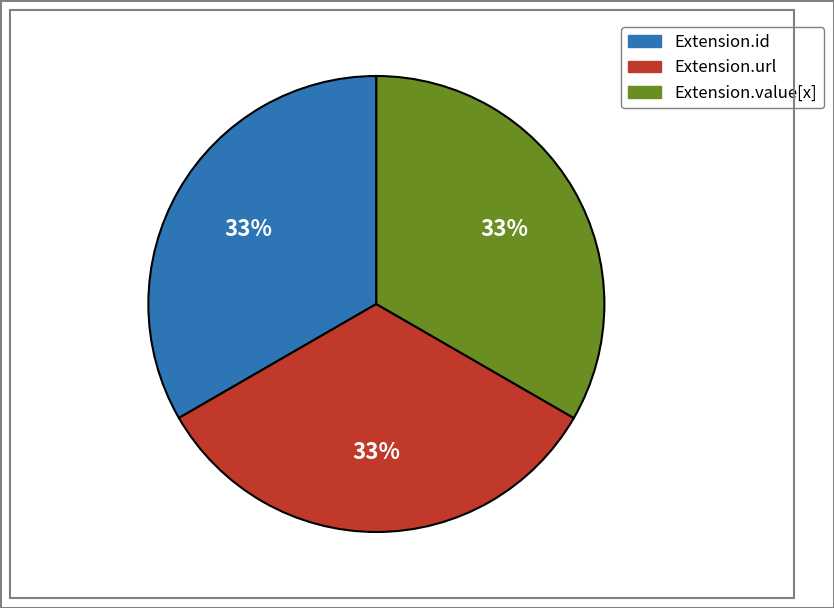

Is it true that Extension.value[x] is 24% of the pie?

False